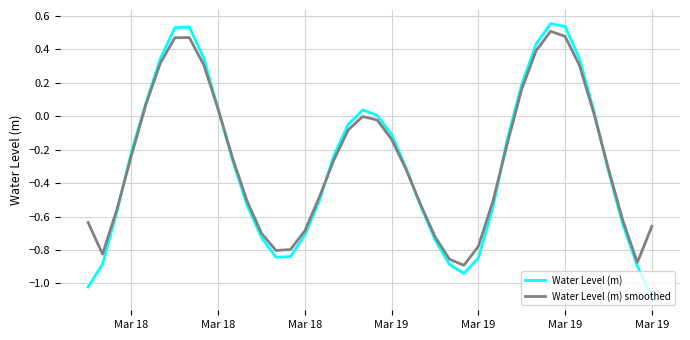

What is the maximum value for Water Level (m)?

0.6